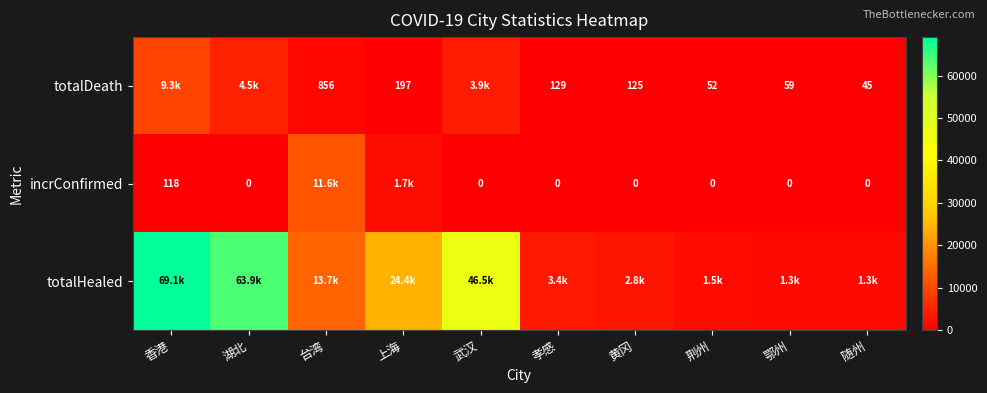

Is it true that totalDeath equals 14 at 随州?

False